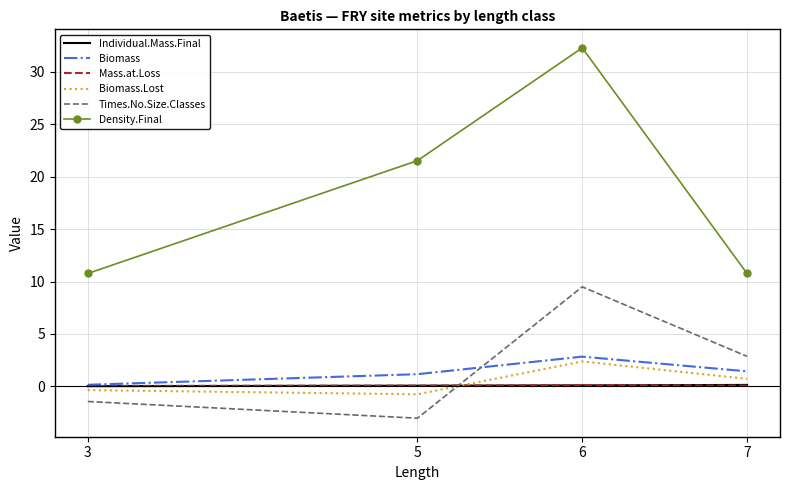

What is the maximum value shown in the chart?

32.3